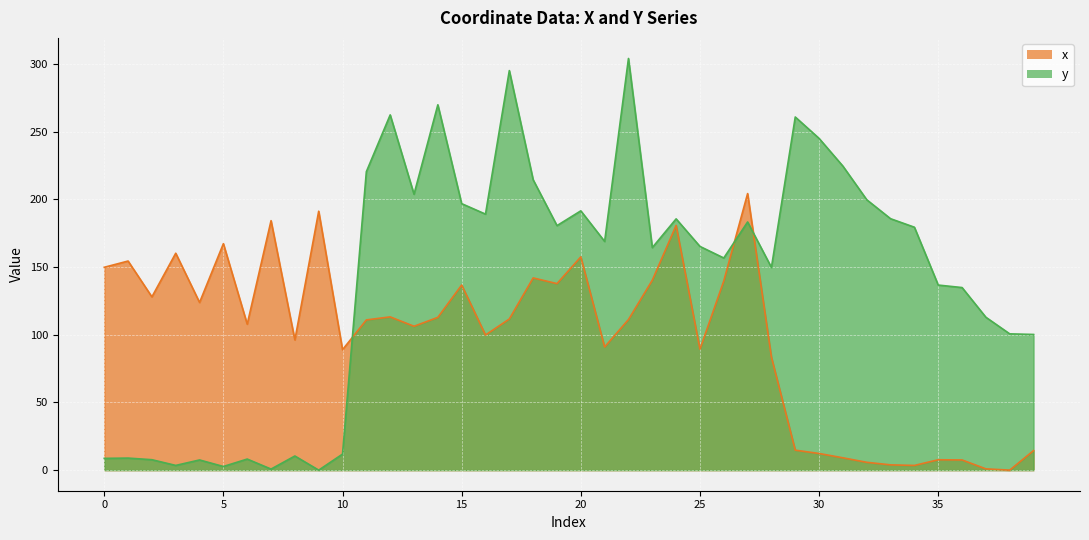

What is the greatest value displayed?

304.0